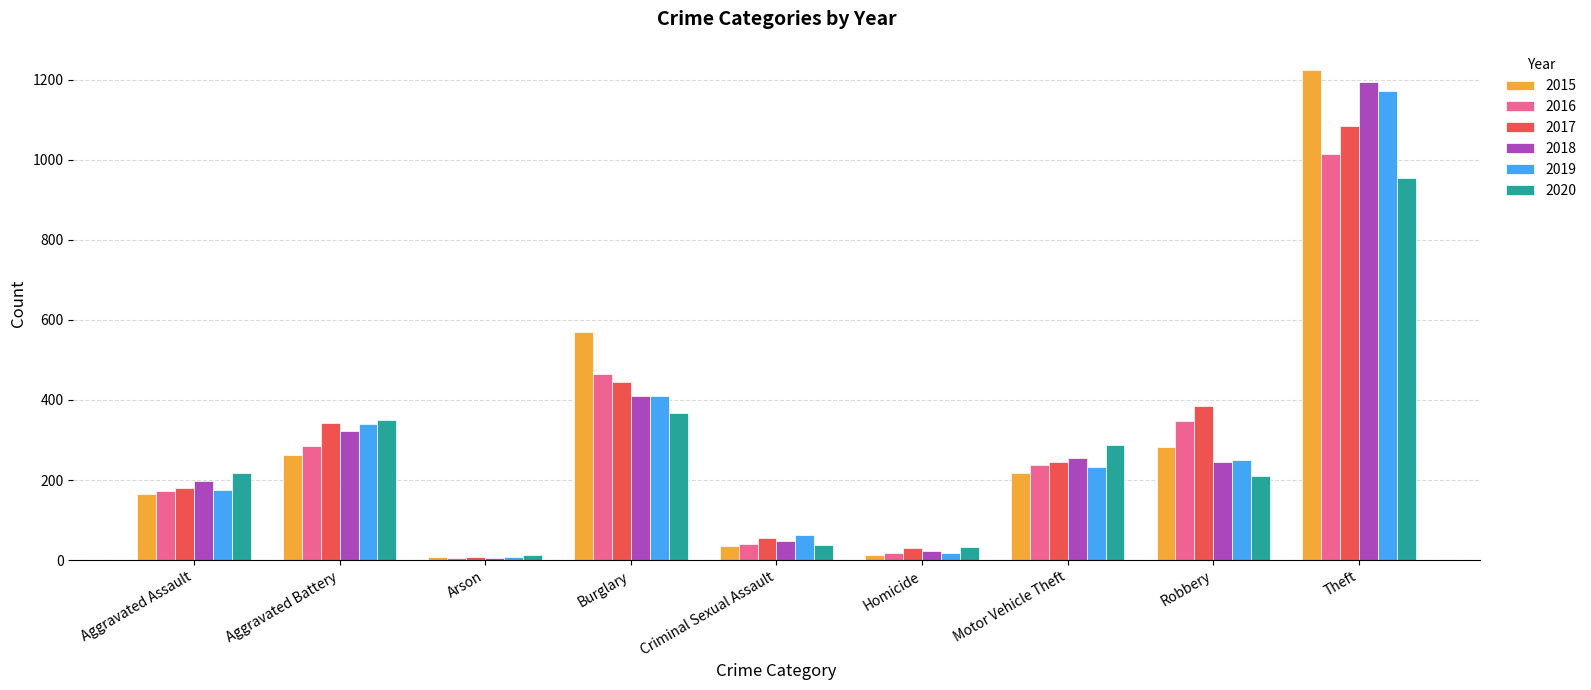

At which label does 2019 reach its peak?

Theft